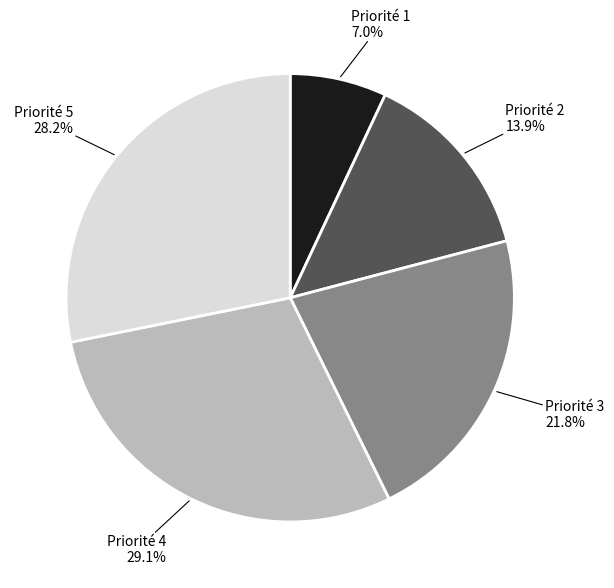

Approximately how many times larger is the value at Priorité 3 compared to Priorité 1?

3.1